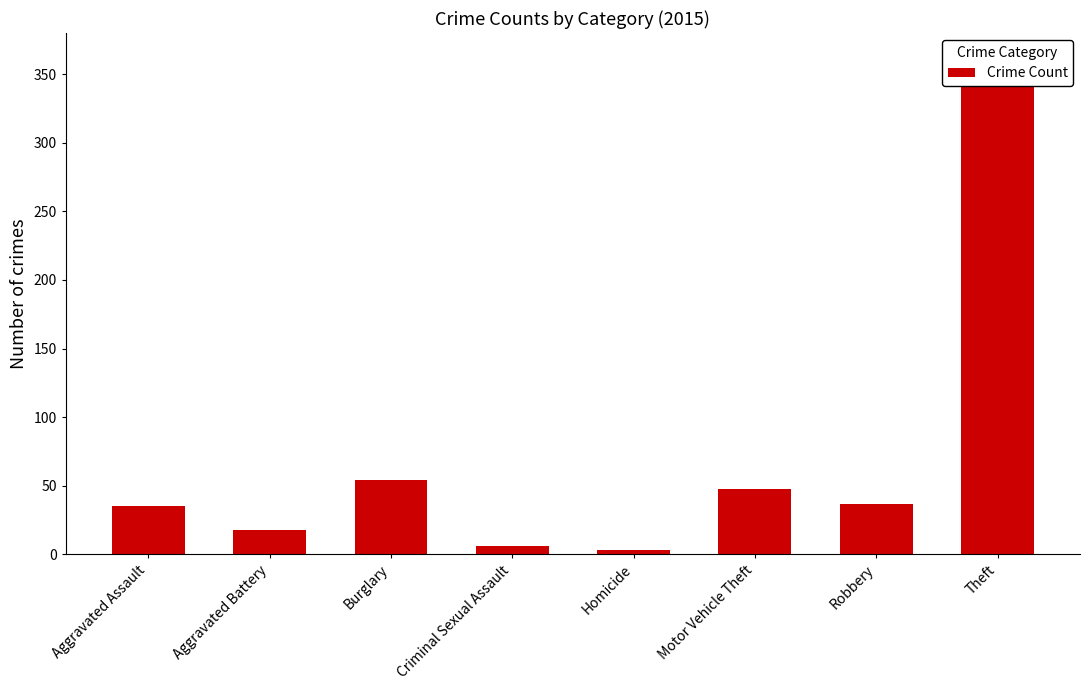

Which label corresponds to the smallest value in the chart?

Homicide